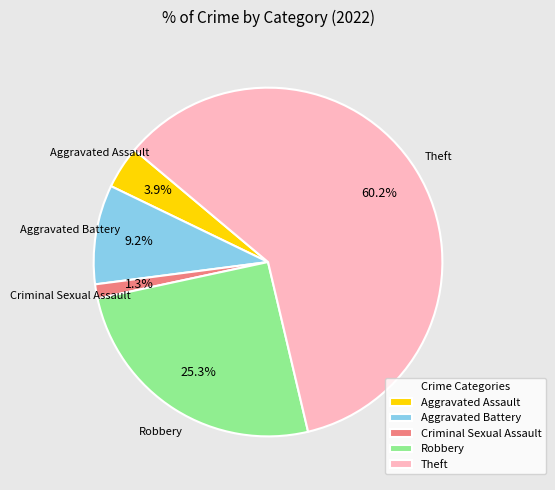

What is the majority slice?

Theft